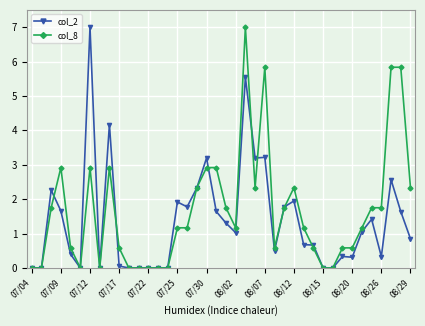

What is the highest value of the col_8 series?

7.0